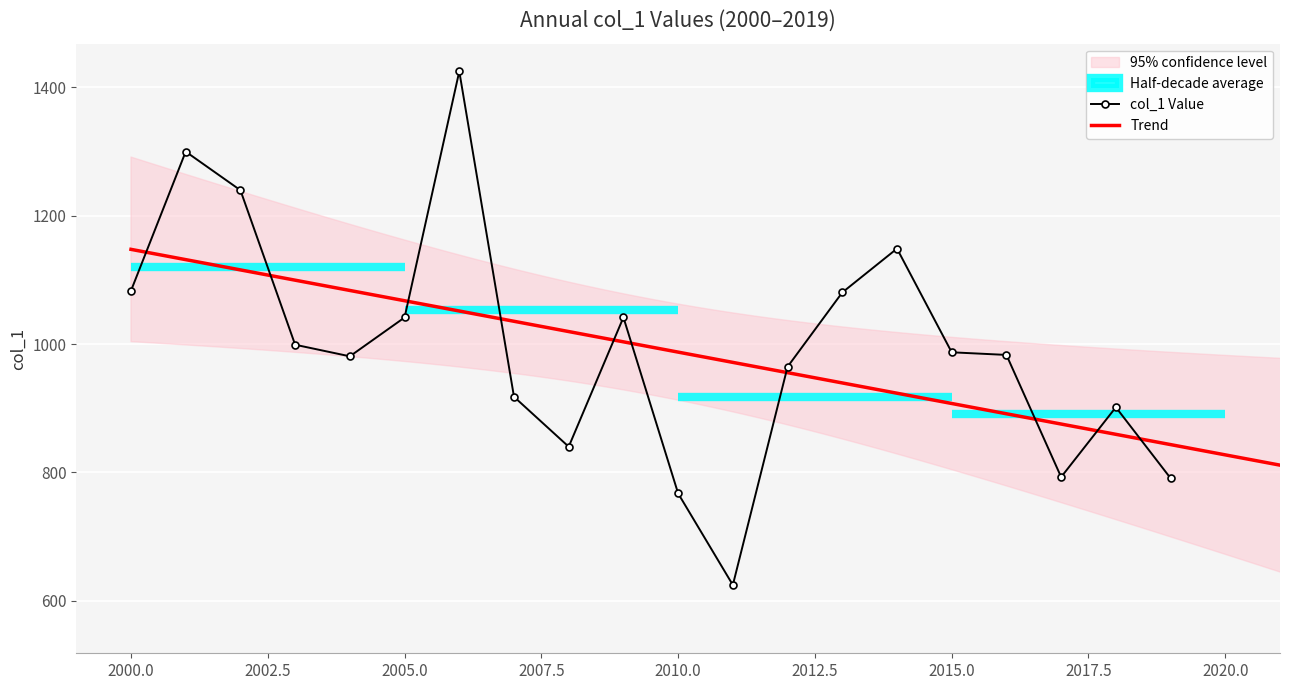

How many values are below 987?

10